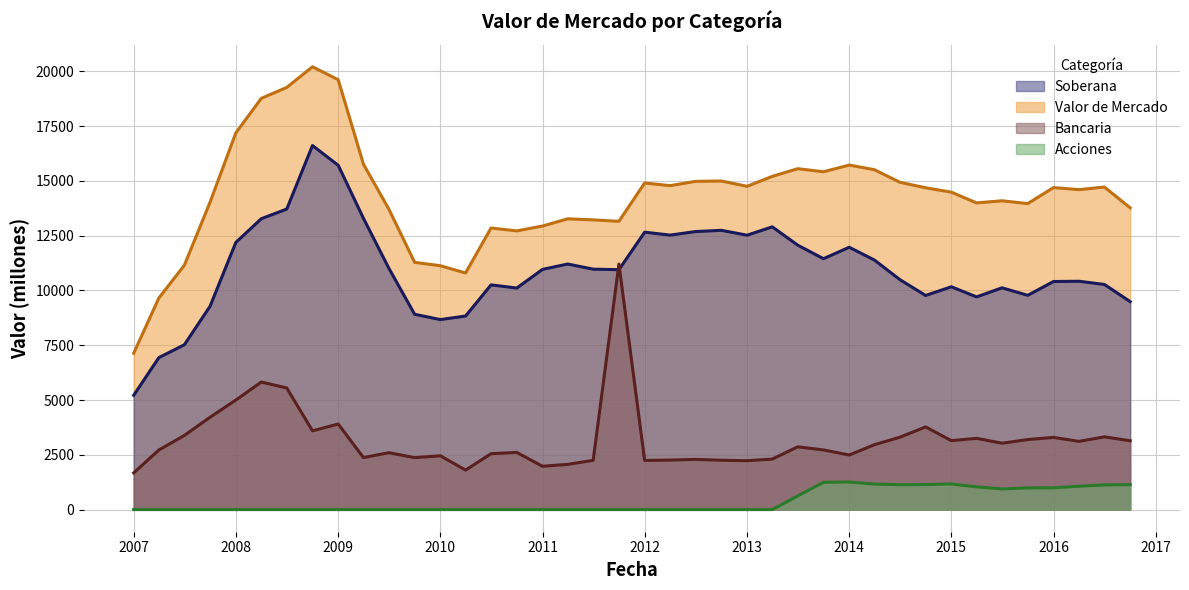

Read the Bancaria value at 01-10-2015, to the nearest 100.

3200